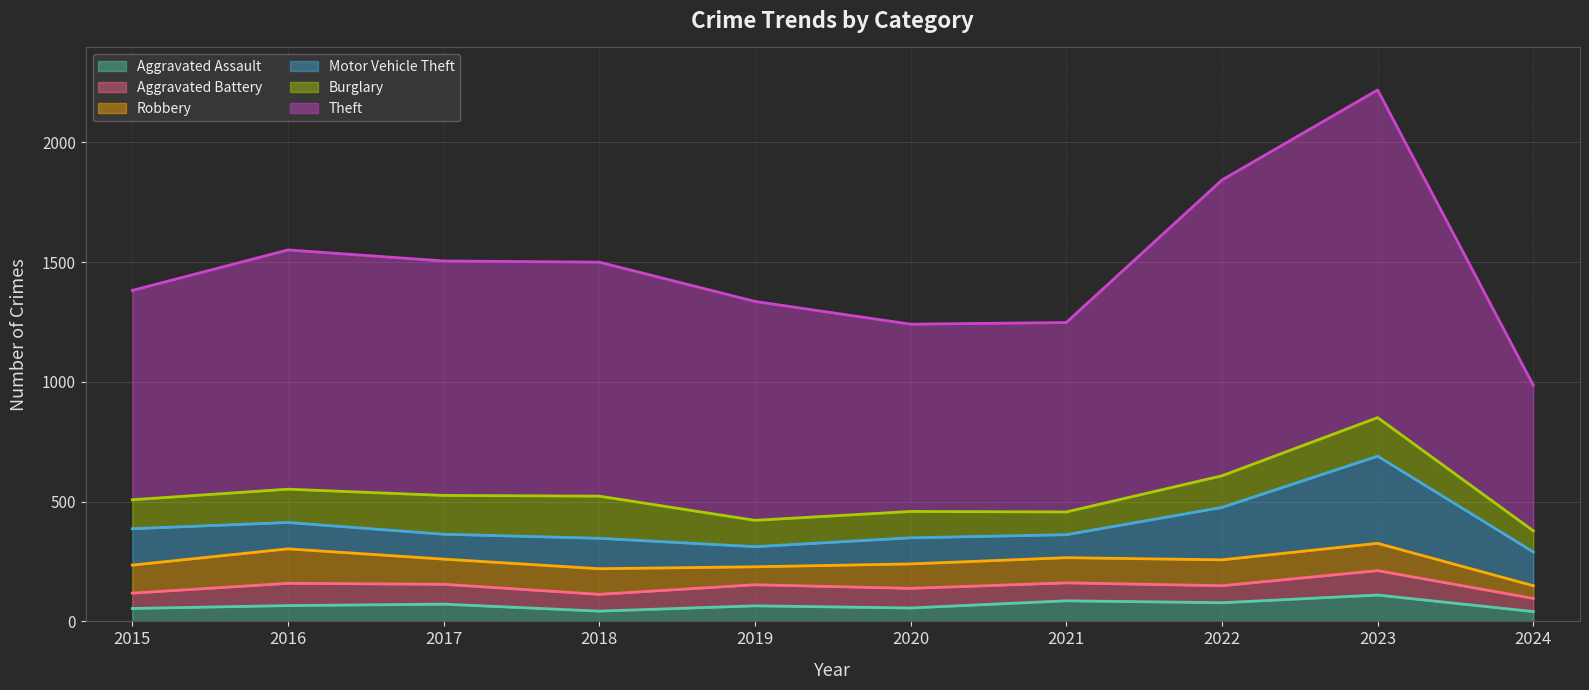

In Aggravated Assault, how many points are higher than both neighbors (excluding endpoints)?

4